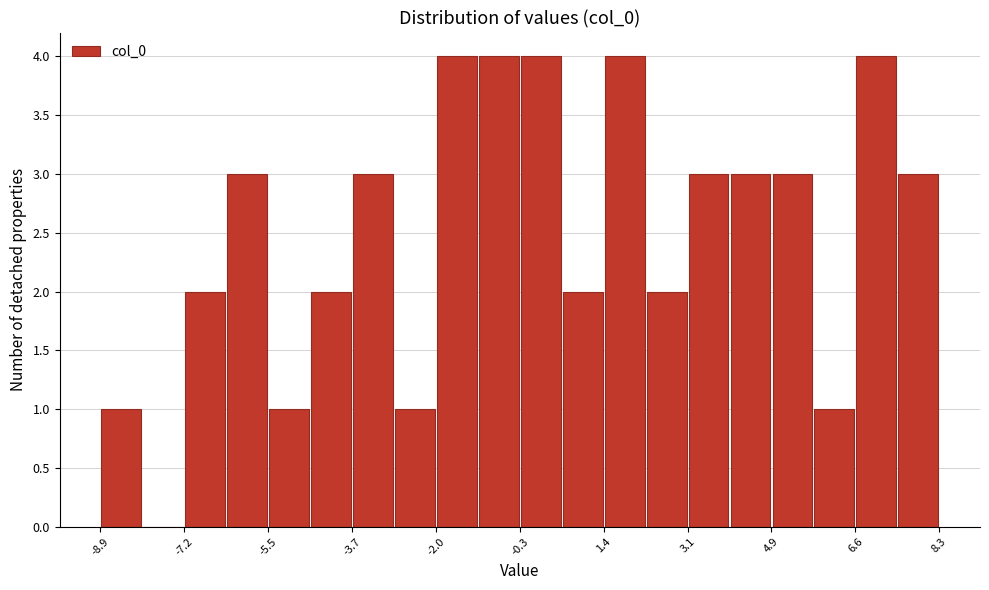

Reading left to right, transcribe this chart: for each bar, give the range it covers on the x-axis and its height. Neither the bar edges nor the heights are printed on the chart, so give them approximately, as read against the axes.

-9.0 to -8.0: 1
-8.0 to -7.2: 0
-7.2 to -6.4: 2
-6.4 to -5.4: 3
-5.4 to -4.6: 1
-4.6 to -3.8: 2
-3.8 to -2.8: 3
-2.8 to -2.0: 1
-2.0 to -1.2: 4
-1.2 to -0.2: 4
-0.2 to 0.6: 4
0.6 to 1.4: 2
1.4 to 2.2: 4
2.2 to 3.2: 2
3.2 to 4.0: 3
4.0 to 4.8: 3
4.8 to 5.8: 3
5.8 to 6.6: 1
6.6 to 7.4: 4
7.4 to 8.4: 3